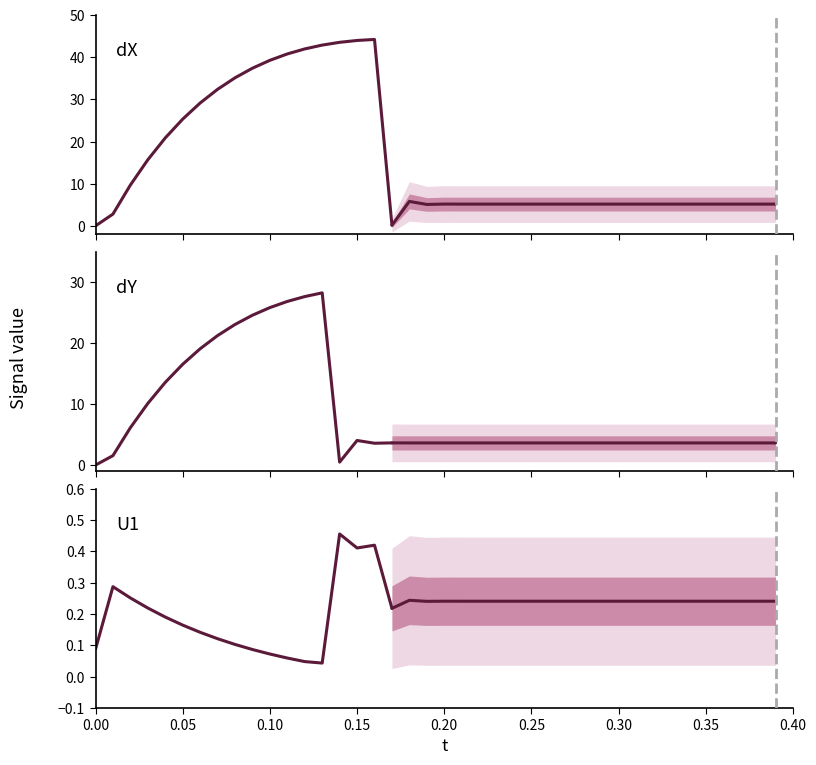

At 0.05, list the series in order from largest to smallest.

dX, dY, U1